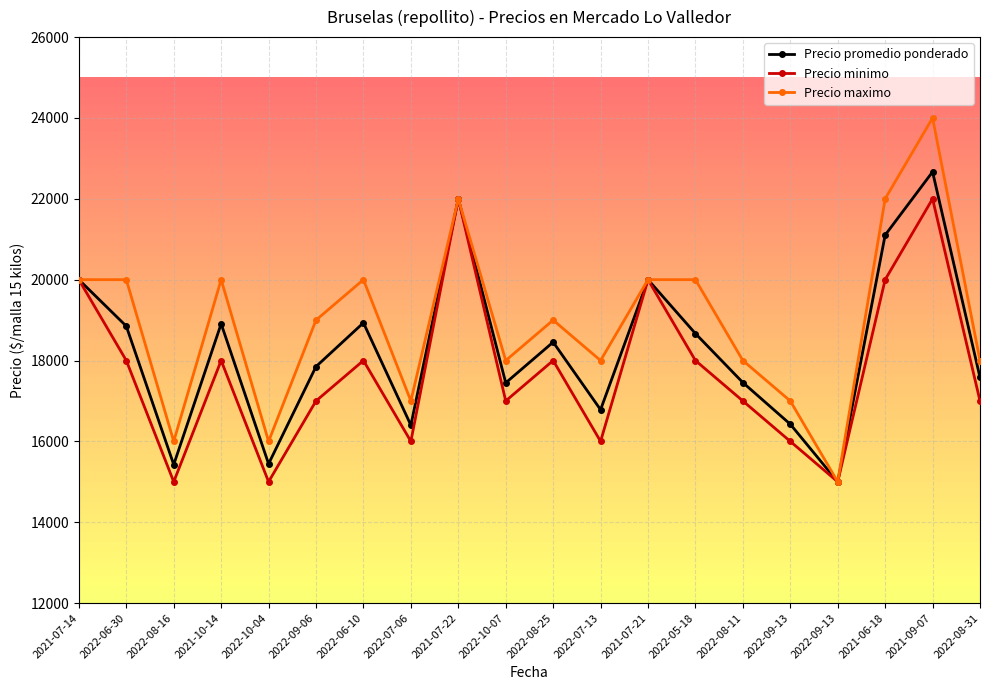

Rank the series by their maximum value, from lowest to highest.

Precio minimo, Precio promedio ponderado, Precio maximo